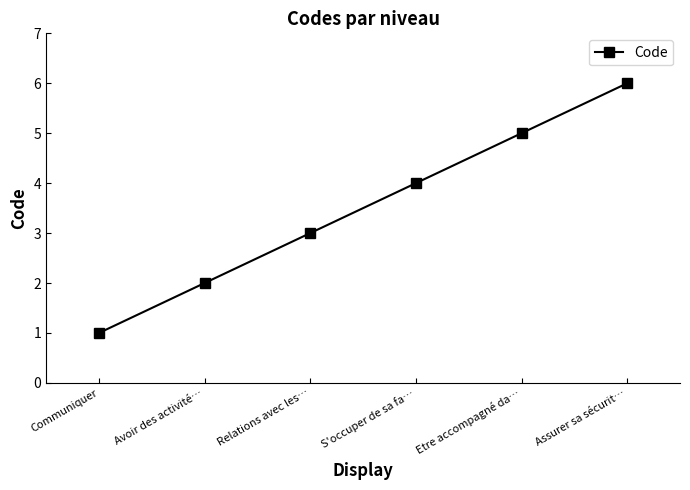

What is the approximate value at Communiquer?

1